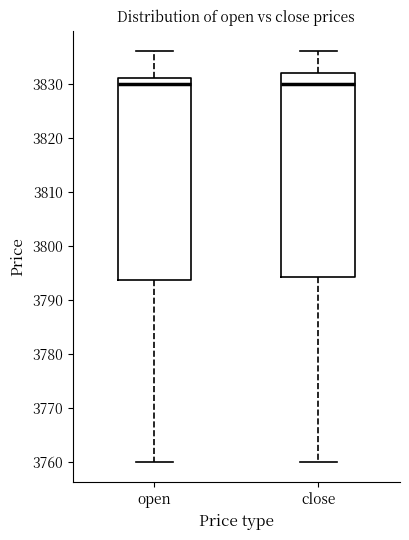

Where is the lower edge of the box for open on the y-axis? The values are not printed on the chart, so give them approximately, as read against the axis.

3794